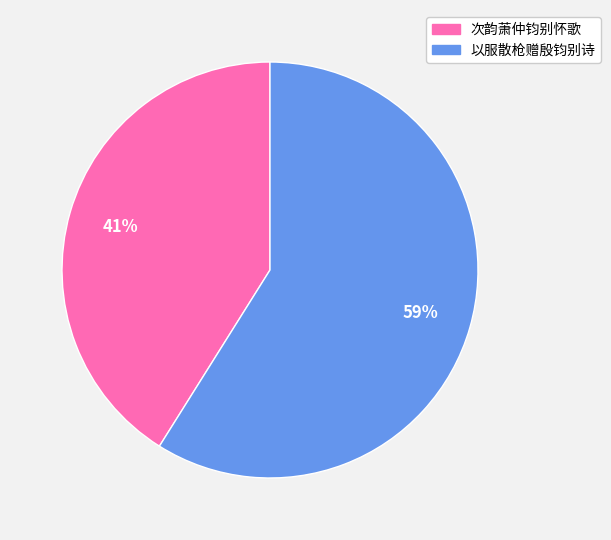

Approximately how many times larger is the value at 以服散枪赠殷钧别诗 compared to 次韵萧仲钧别怀歌?

1.4